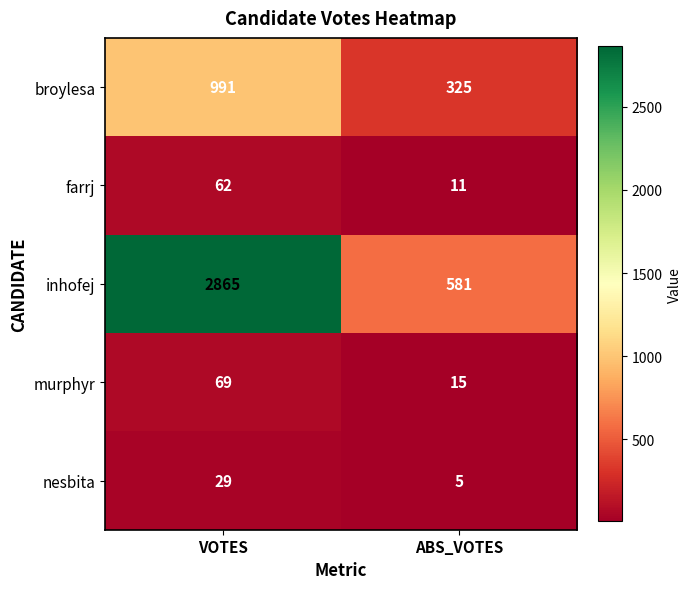

What is the maximum value shown in the chart?

2865